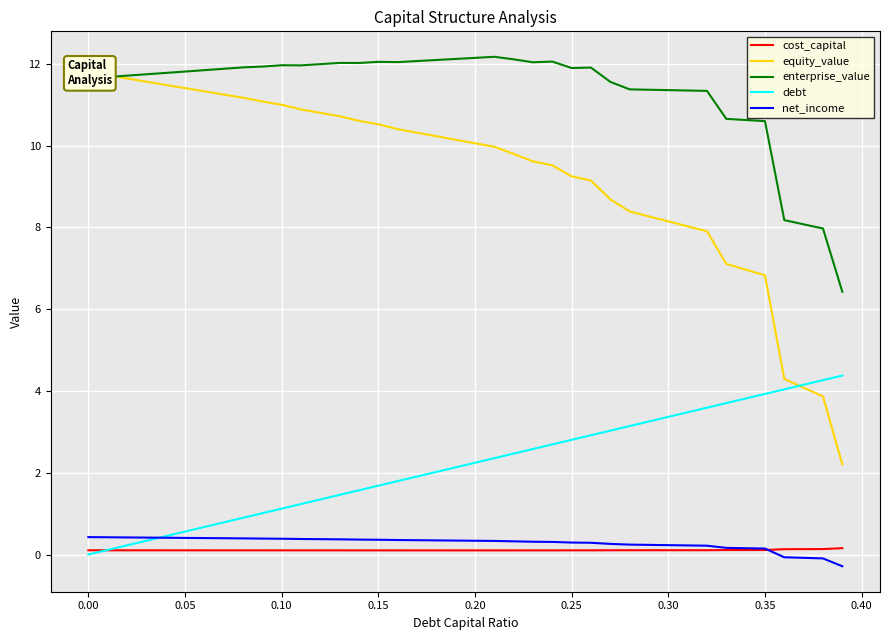

True or false: cost_capital and enterprise_value cross at least once.

False